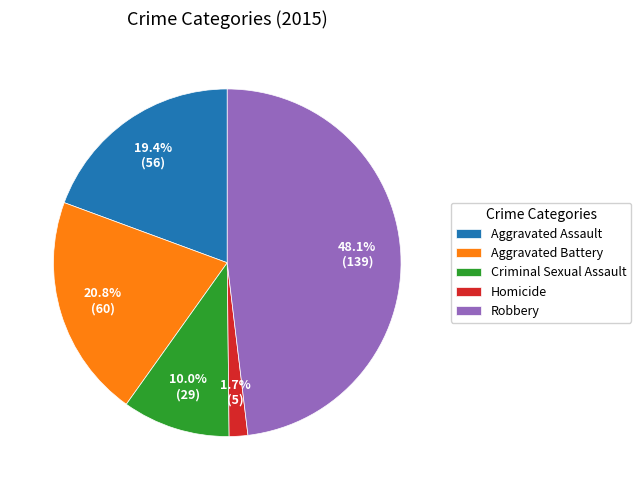

What is the ratio of the value at Criminal Sexual Assault to the value at Aggravated Battery?

0.5